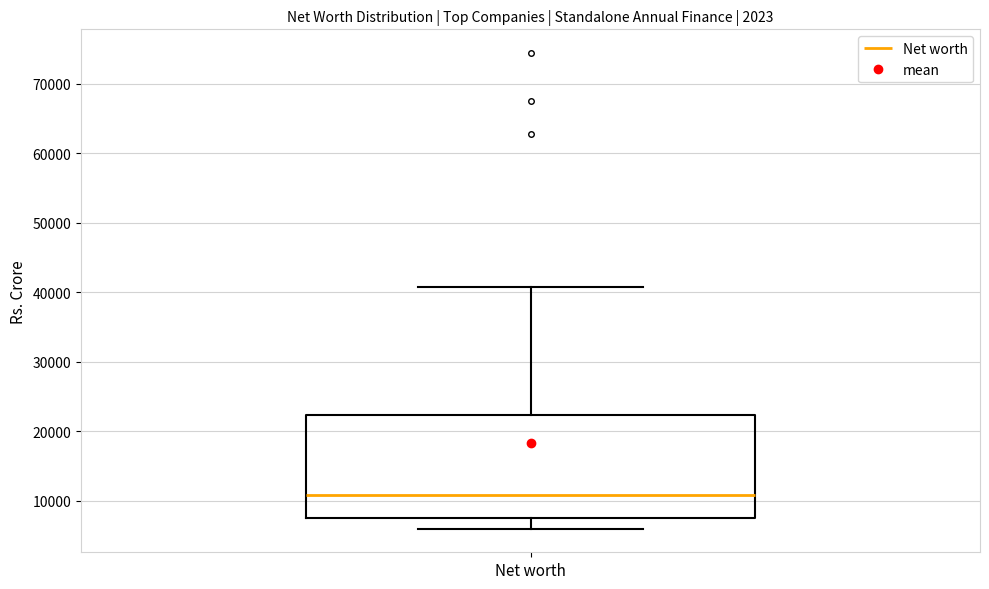

Read this box plot against the y-axis: the position of the median line, the range covered by the box, and the ends of both whiskers. The values are not printed on the chart, so give them approximately, as read against the axis.

median 11000, box 7000 to 22000, whiskers 6000 to 41000